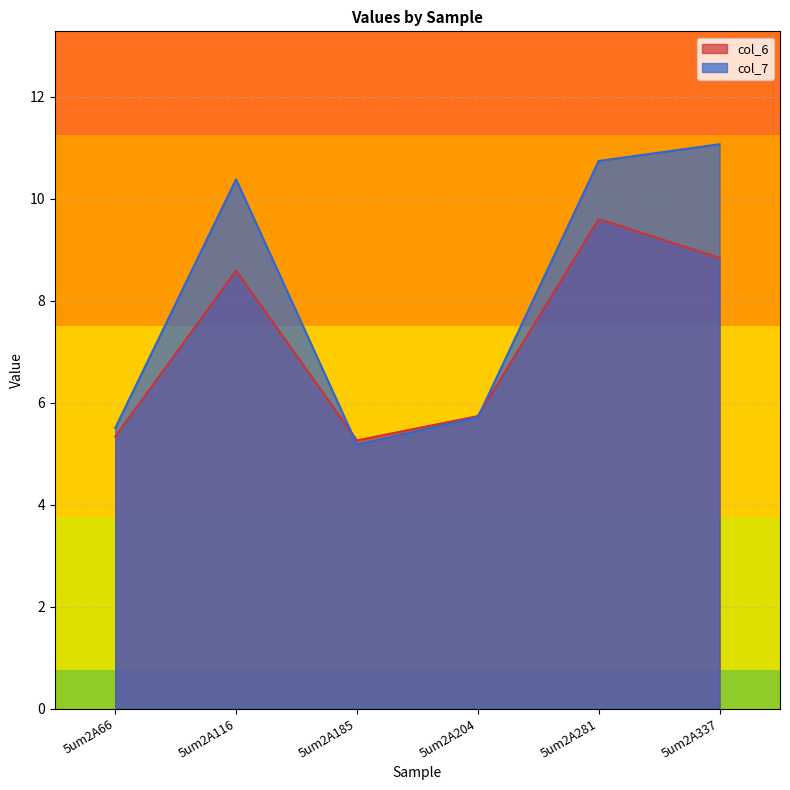

At which category is the sum across all series the highest?

5um2A281